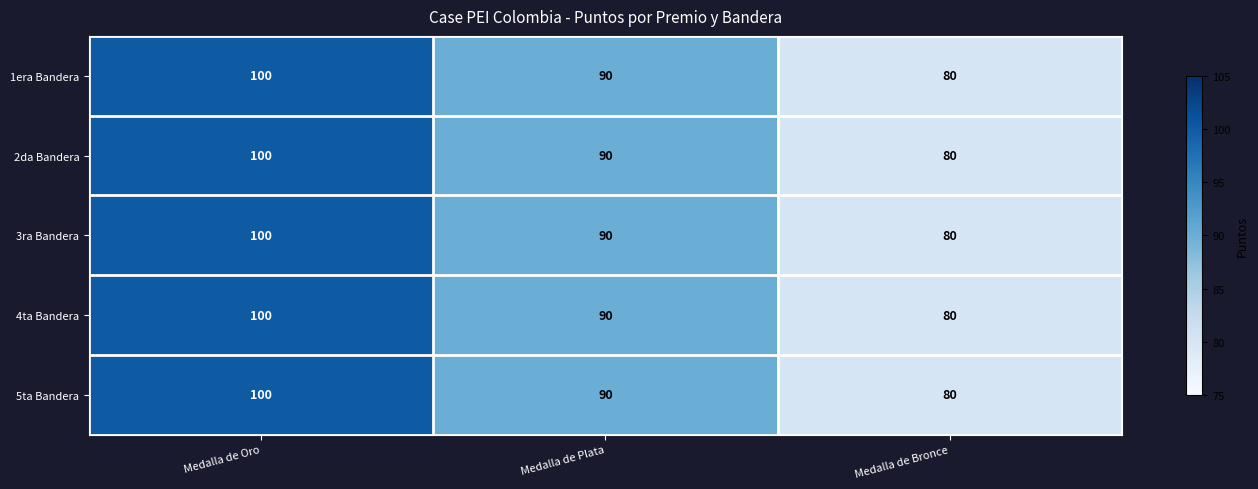

True or false: 4ta Bandera has a value of 100 at Medalla de Oro.

True